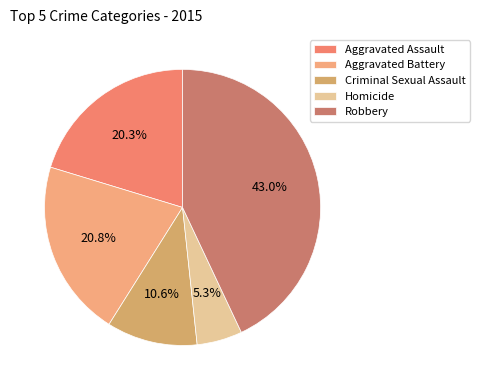

To the nearest percent, what is the difference between the Aggravated Battery and Homicide slice percentages?

15%